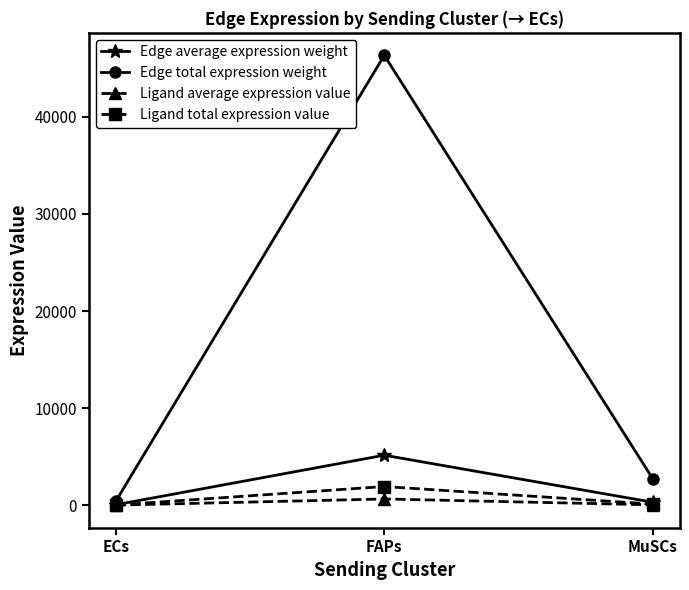

What is the label of the 2nd point from the left?

FAPs